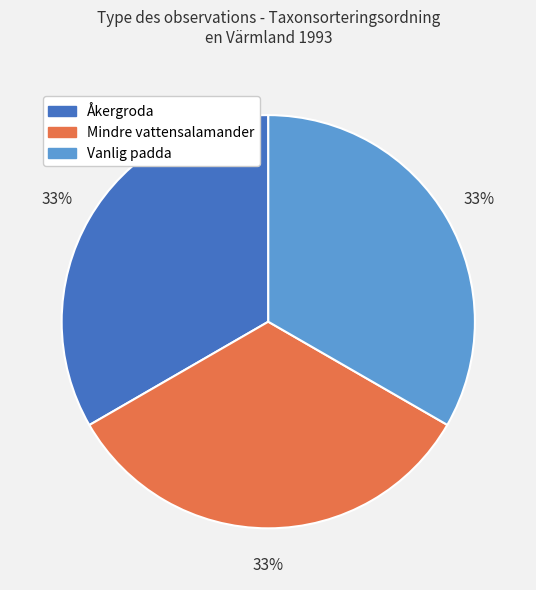

To the nearest percent, what is the combined percentage of Mindre vattensalamander and Åkergroda?

67%